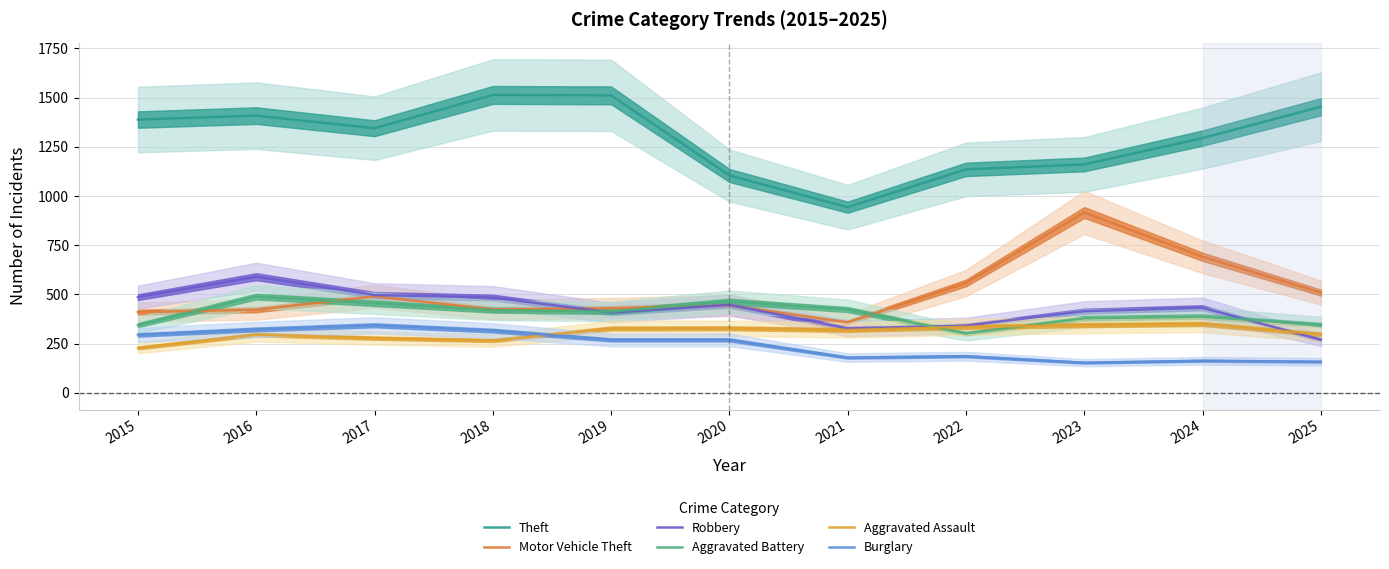

What are all the series names shown in the legend?

Theft, Motor Vehicle Theft, Robbery, Aggravated Battery, Aggravated Assault, Burglary